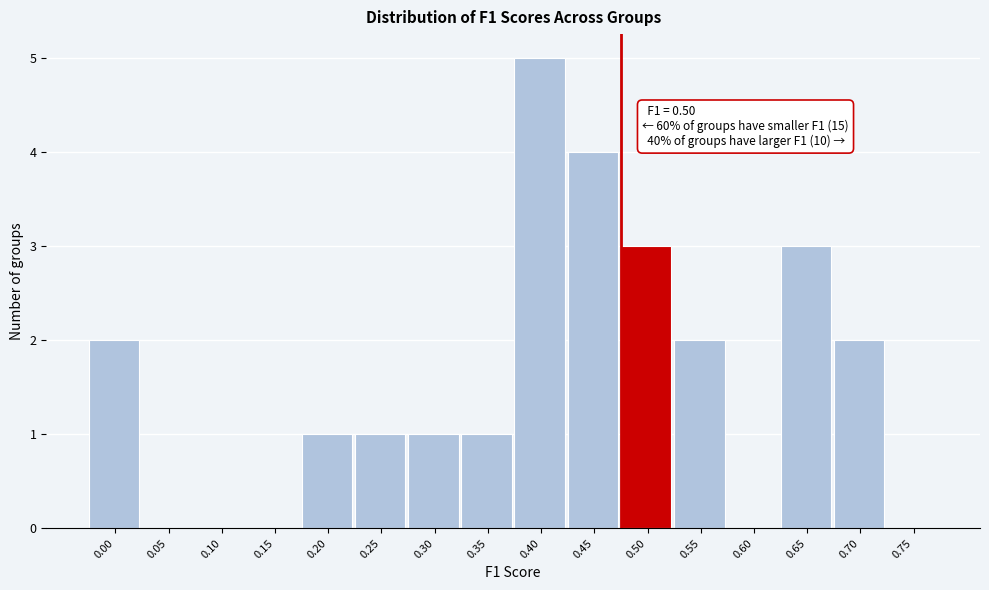

Reading left to right, list all the values displayed in this chart.

0.00=2	0.05=0	0.10=0	0.15=0	0.20=1	0.25=1	0.30=1	0.35=1	0.40=5	0.45=4	0.50=3	0.55=2	0.60=0	0.65=3	0.70=2	0.75=0